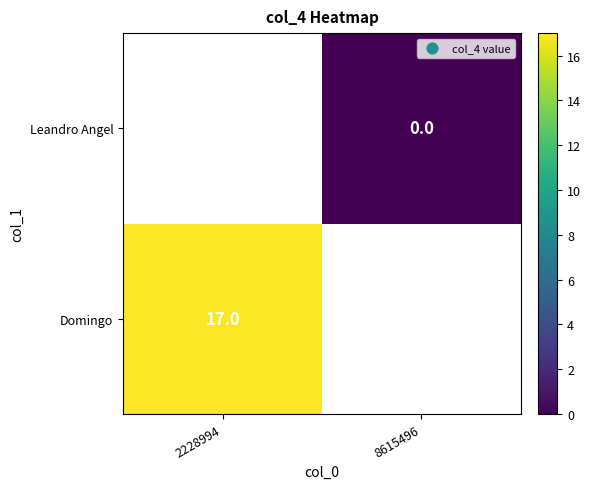

The value of Domingo at 2228994 is 29. True or false?

False